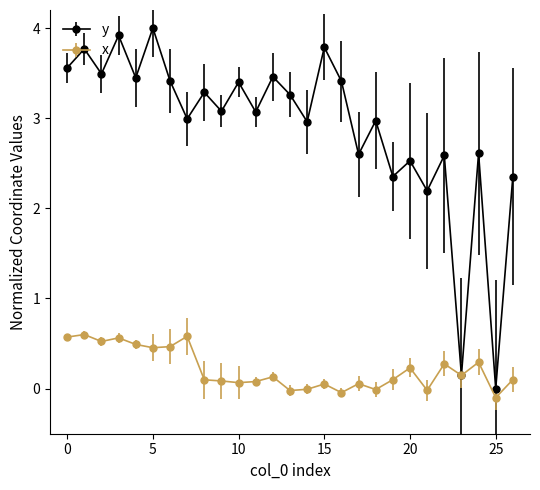

What is the minimum value shown in the chart?

-0.1